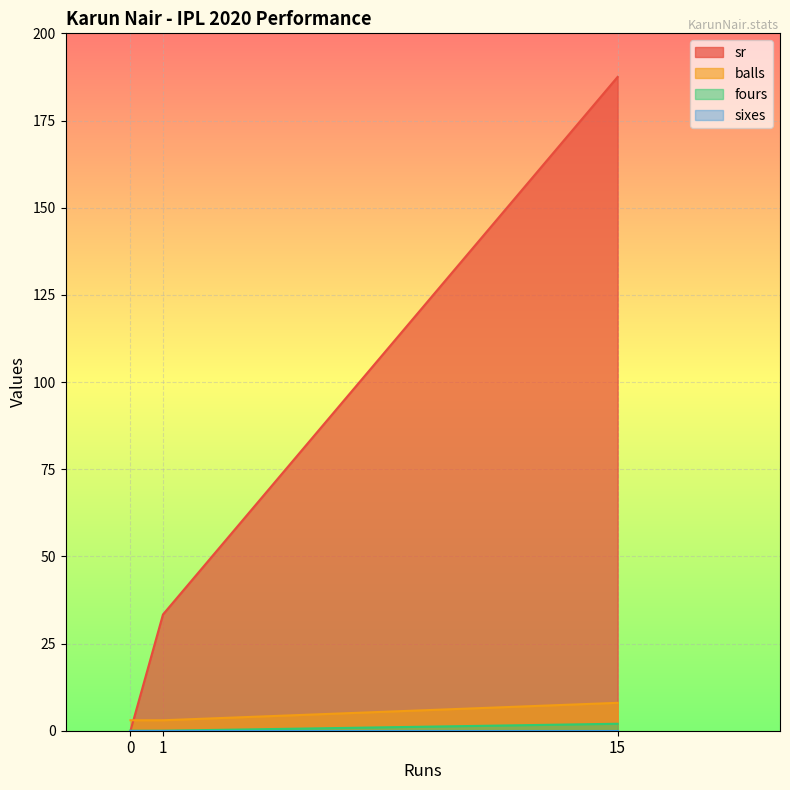

The fours series shows 1.0 at 1. True or false?

False